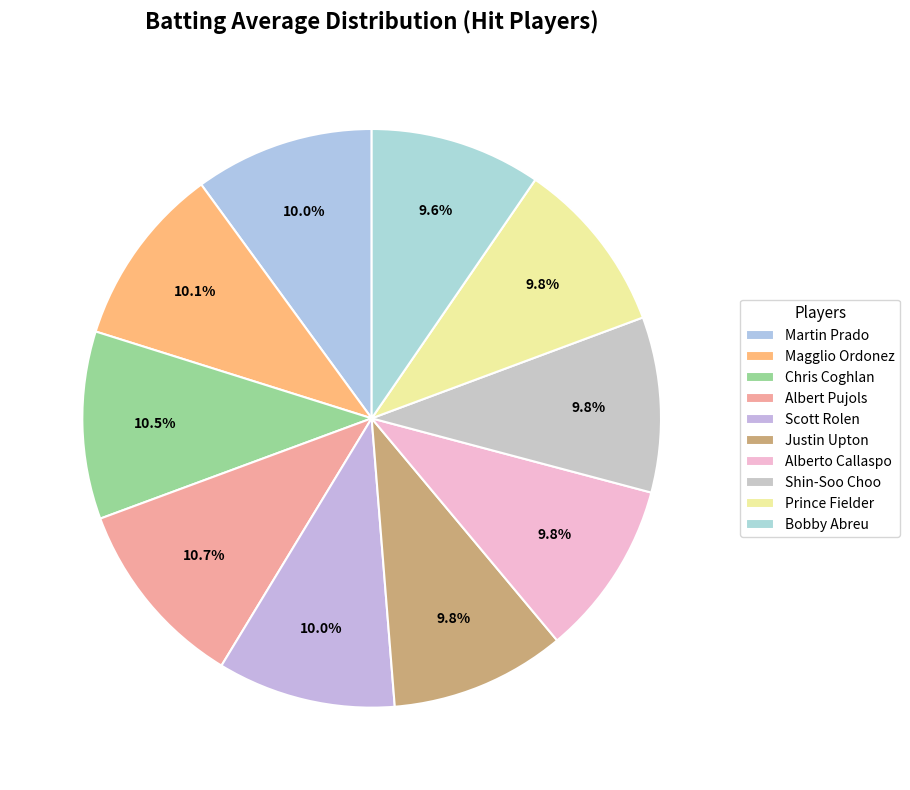

Is the sum of Scott Rolen and Magglio Ordonez greater than half?

No